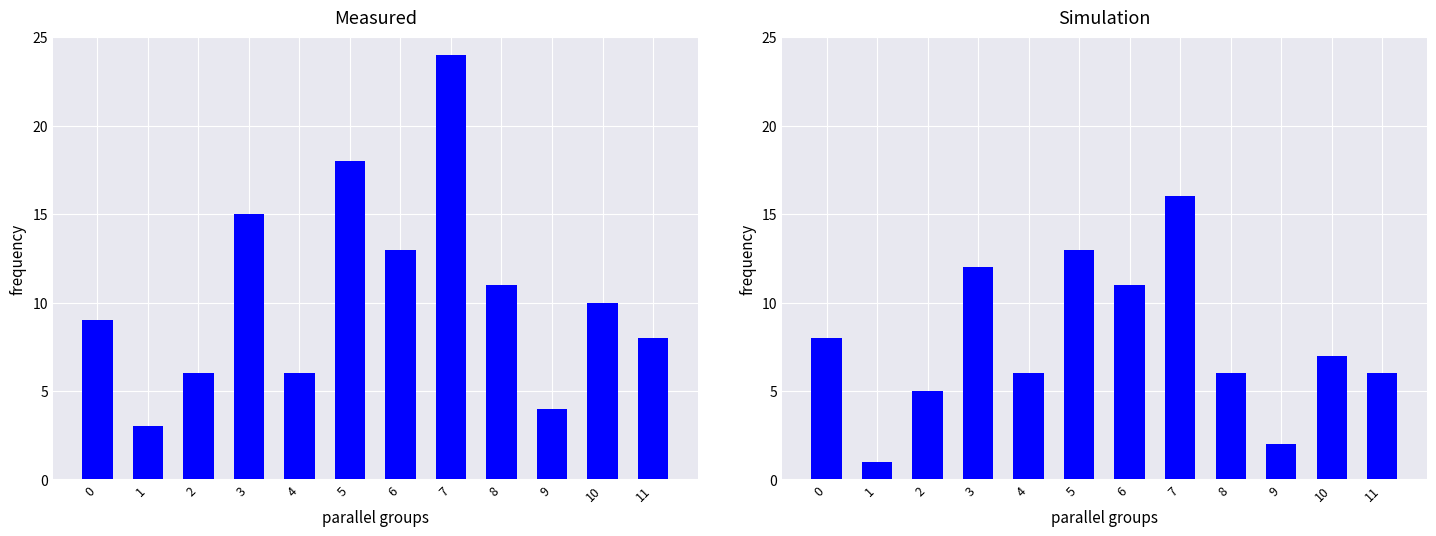

Between 2 and 4, which series saw the biggest shift?

12.04 14:00